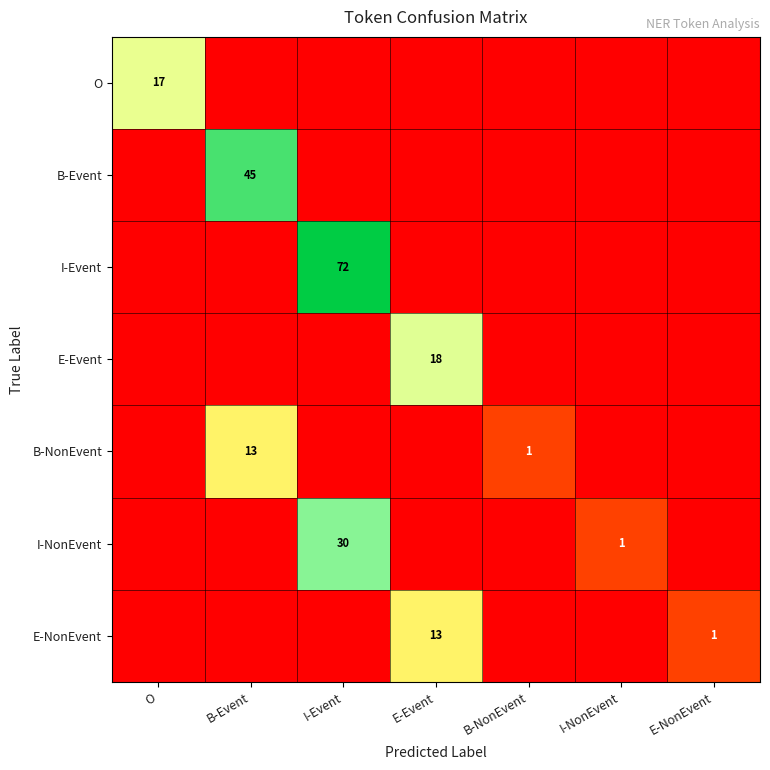

Is it true that E-NonEvent equals 1 at E-NonEvent?

True